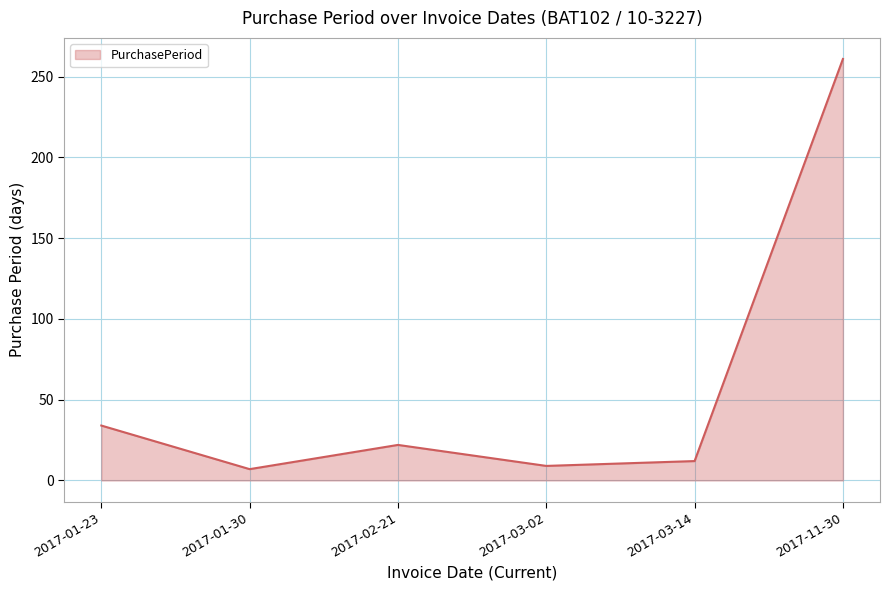

What is the difference between the second highest and second lowest values?

25